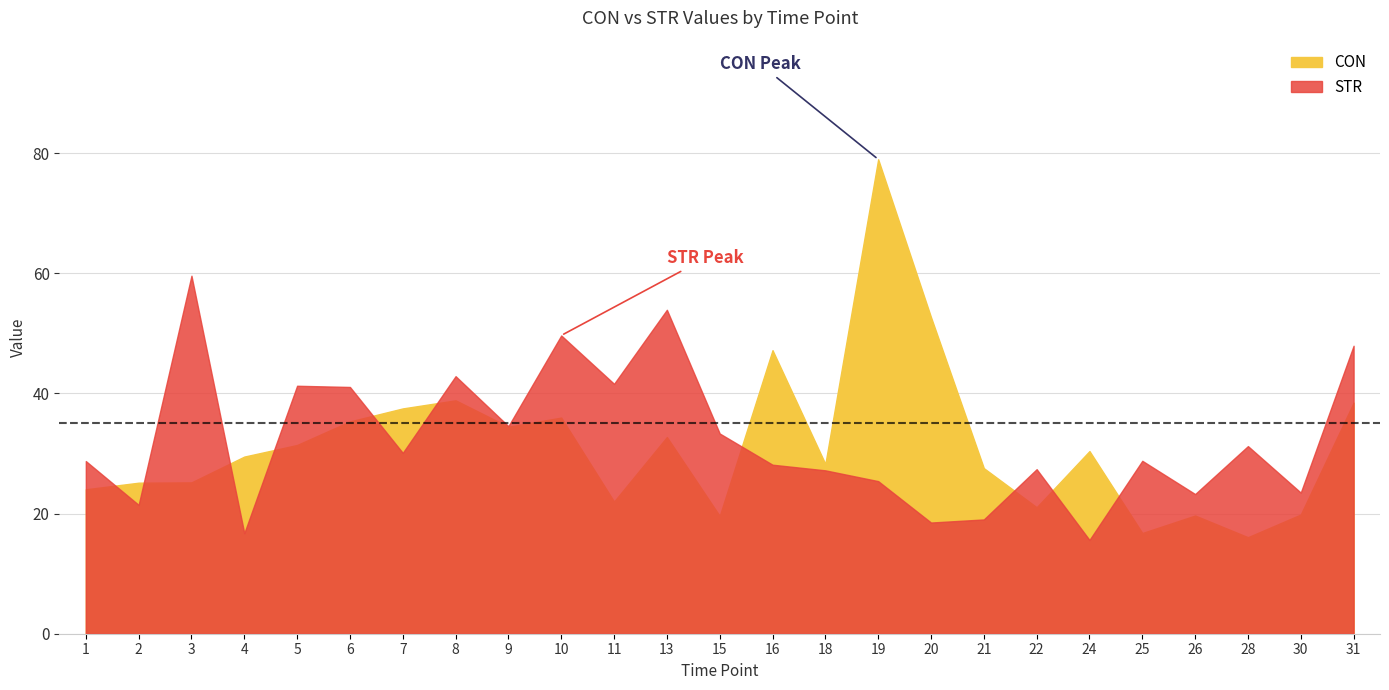

How many data points in STR are above 28?

15